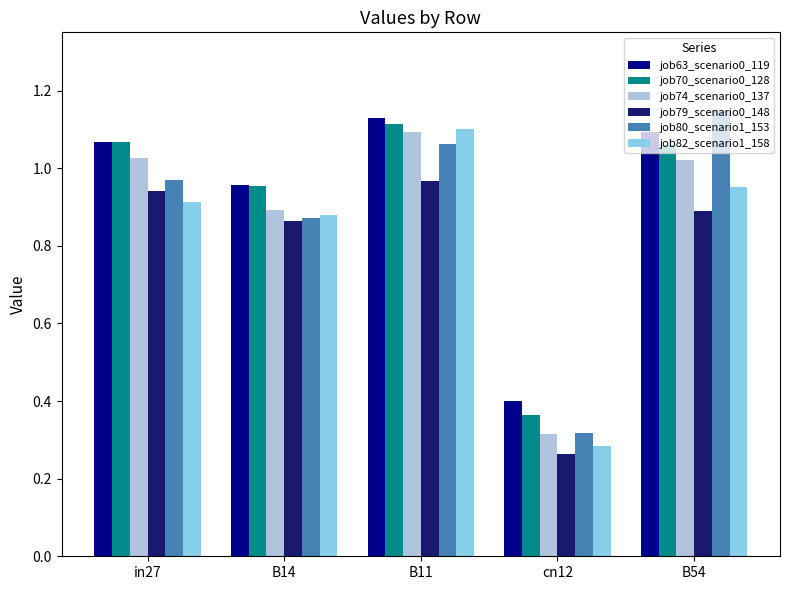

At which category is the sum across all series the highest?

B11